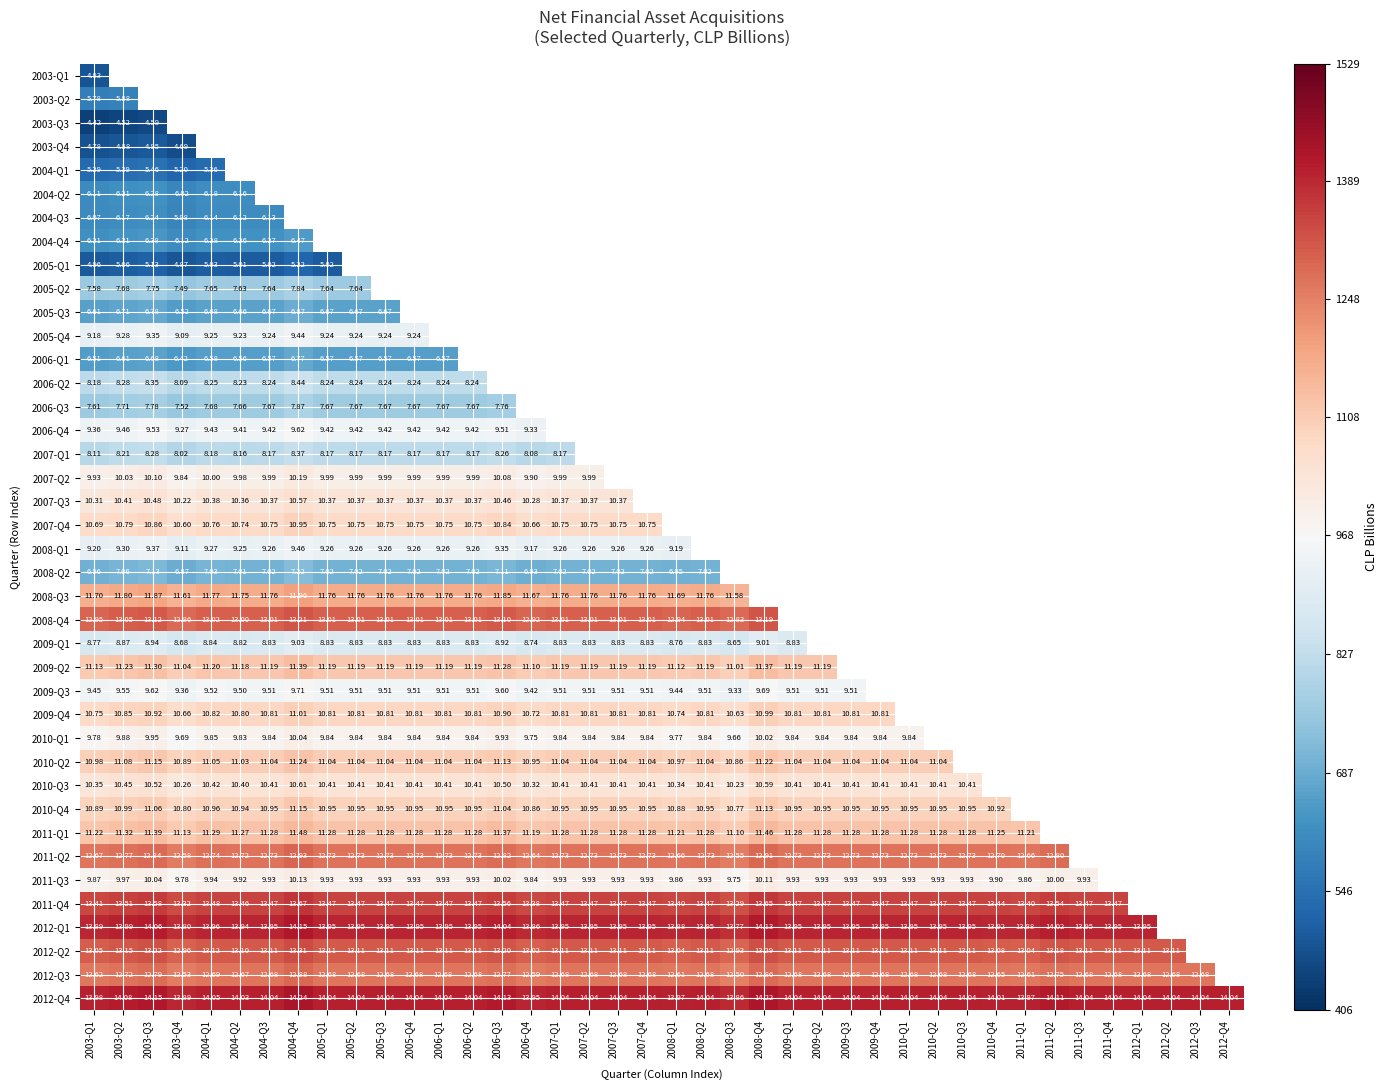

Is the value of 2009-Q4 at 2005-Q2 greater than the value of 2011-Q4 at 2005-Q4?

No